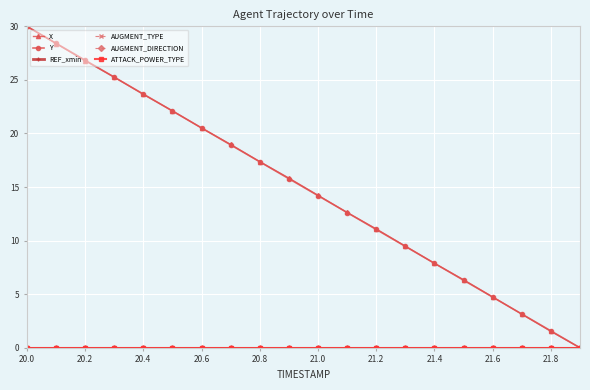

Where is ATTACK_POWER_TYPE nearest to the value 0?

20.0